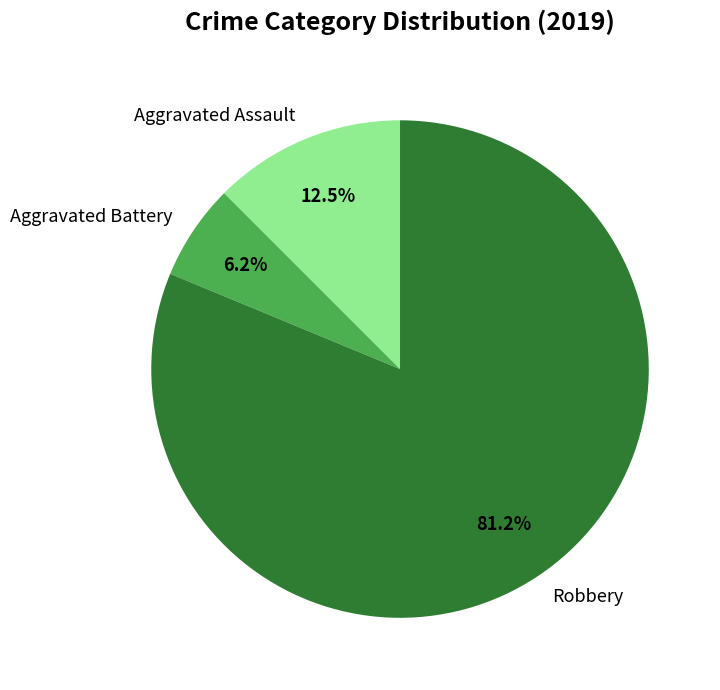

True or false: Robbery accounts for 81% of the total.

True